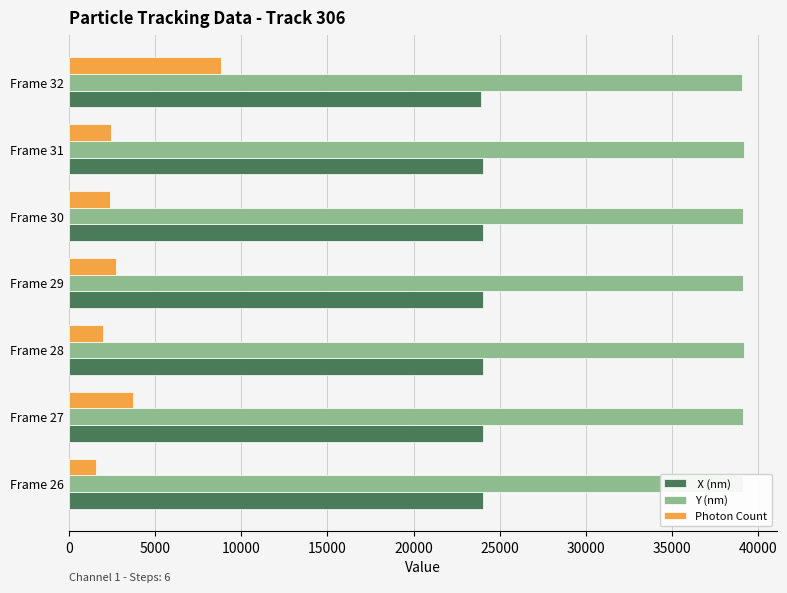

What is the greatest value displayed?

39156.5